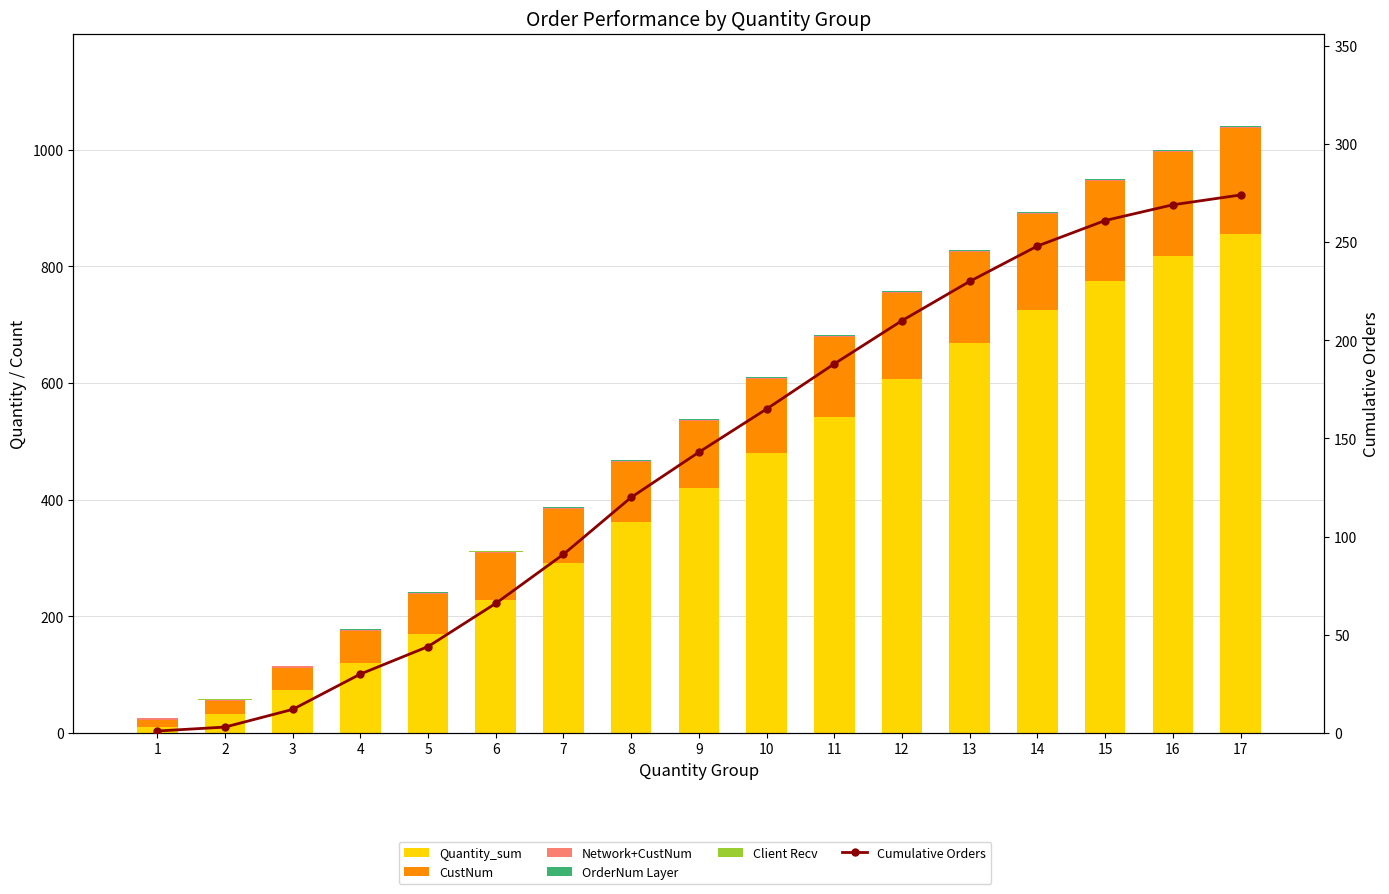

What is the difference between the maximum and minimum values in the Cumulative Orders series?

273.0